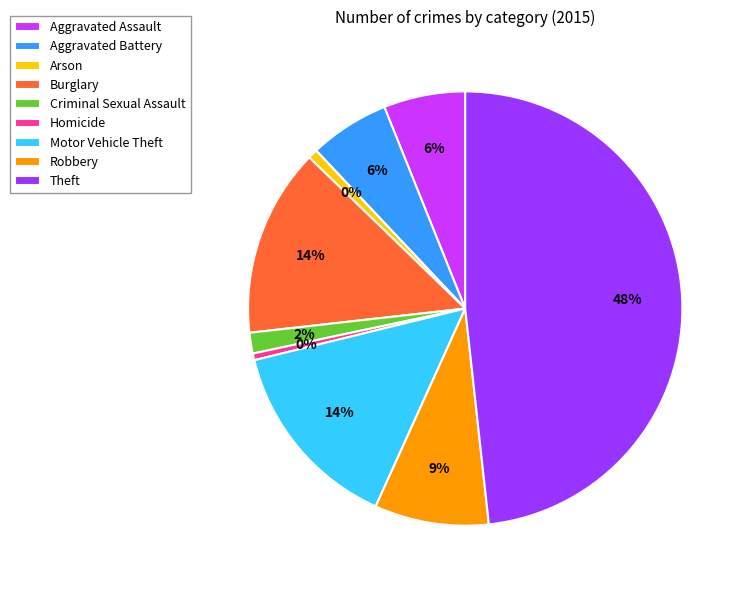

To the nearest percent, what is the combined percentage of Criminal Sexual Assault and Arson?

2%